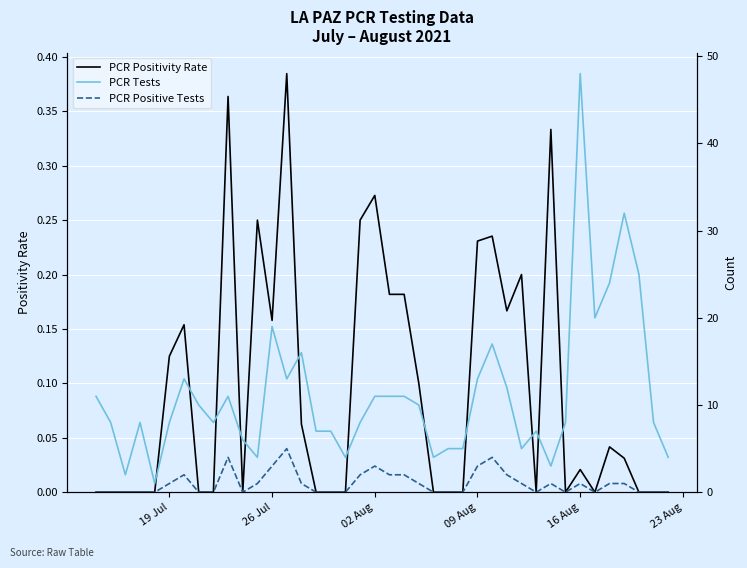

How many categories are shown in the chart?

40